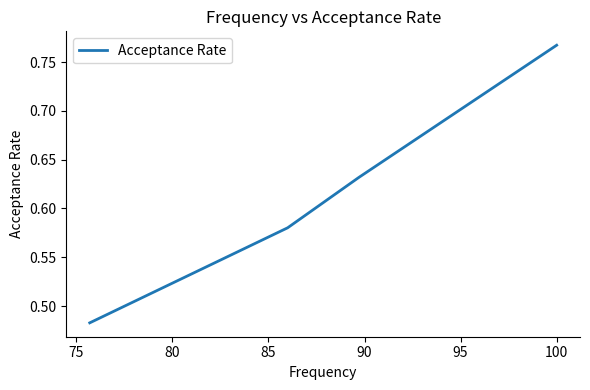

What is the difference between the maximum and minimum values?

0.3